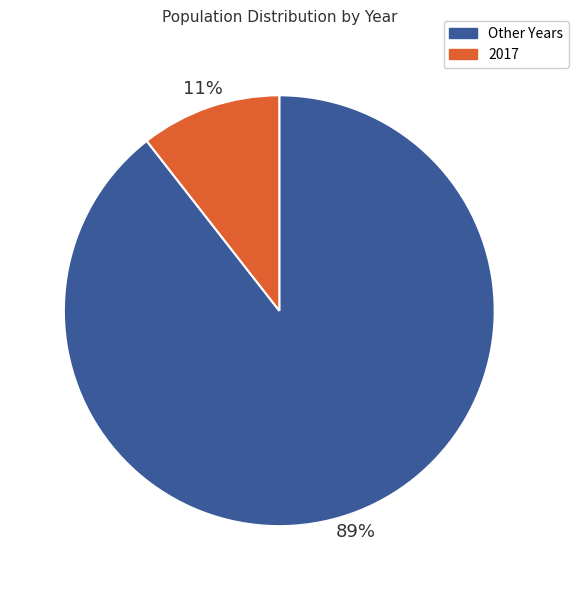

To the nearest percent, what is the average slice percentage?

50%